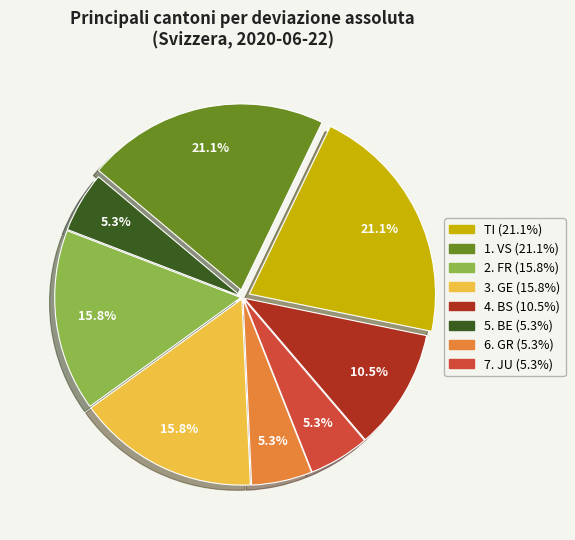

Does any single category account for the majority?

No